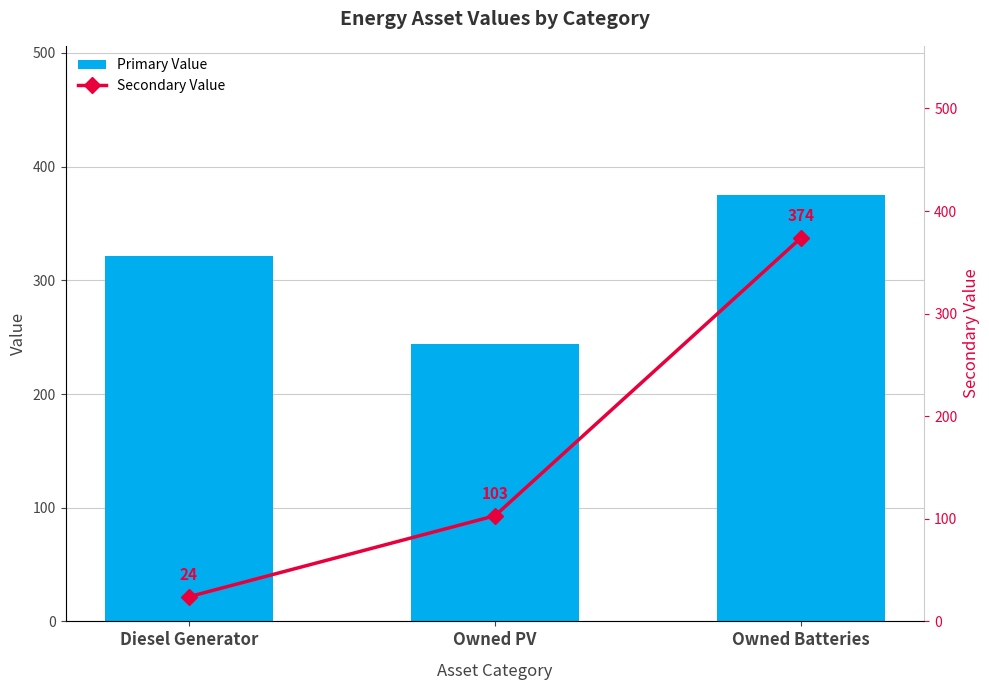

How many groups of bars are there?

3